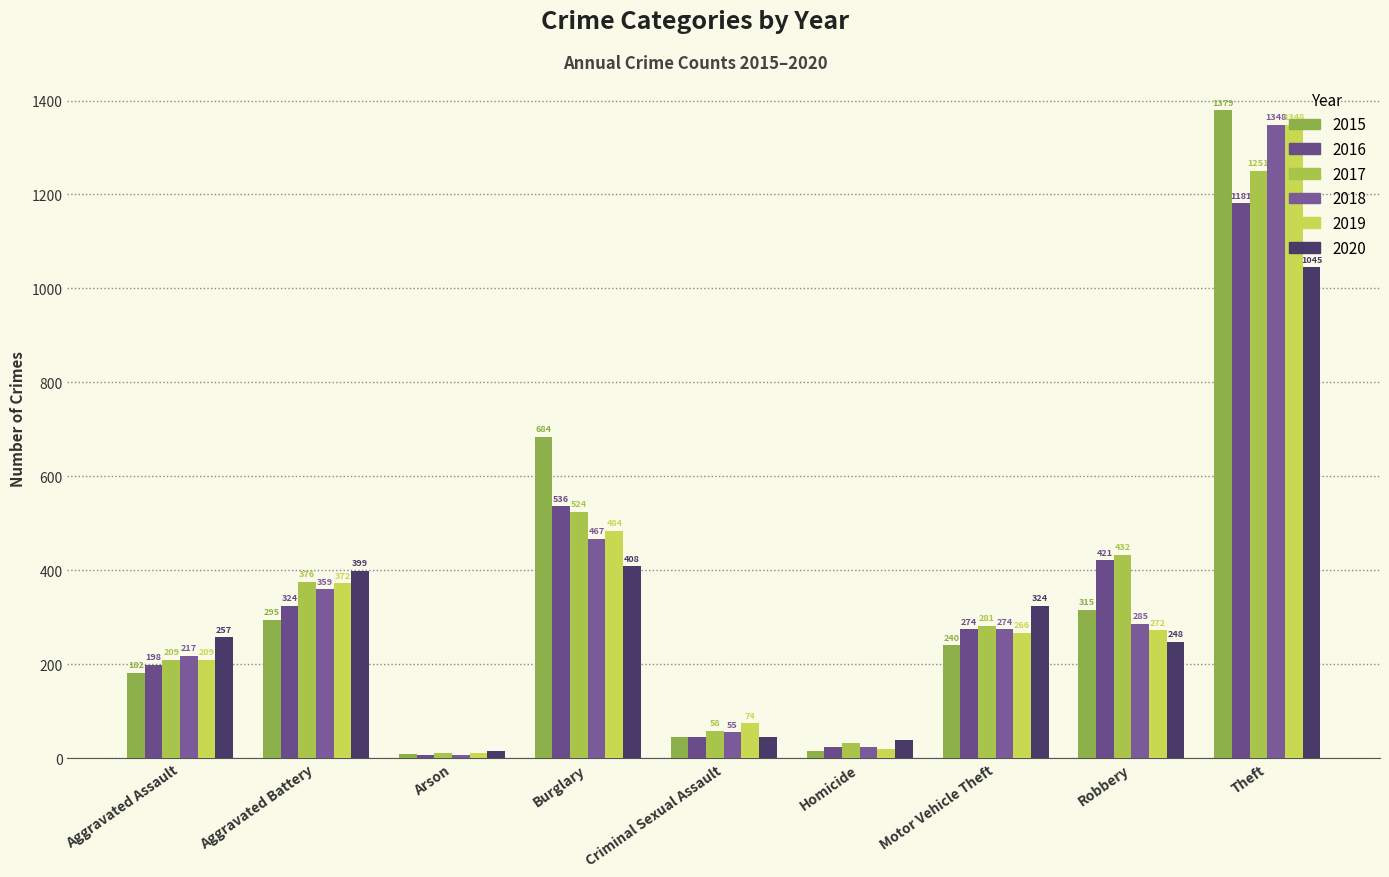

How many groups of bars are there?

9